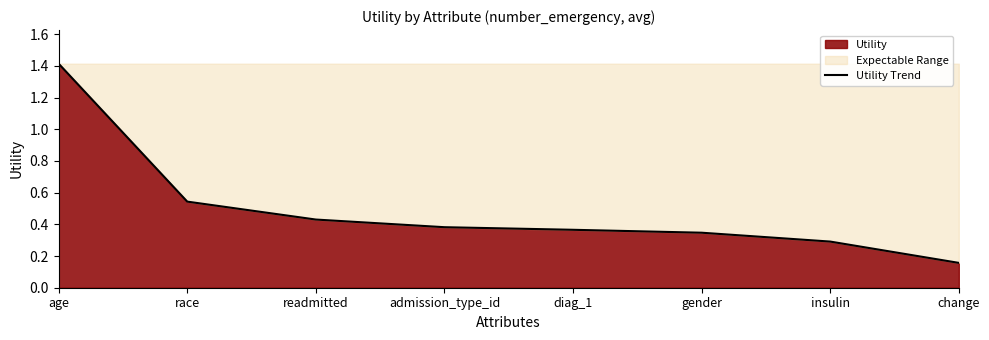

Which label corresponds to the smallest value in the chart?

change